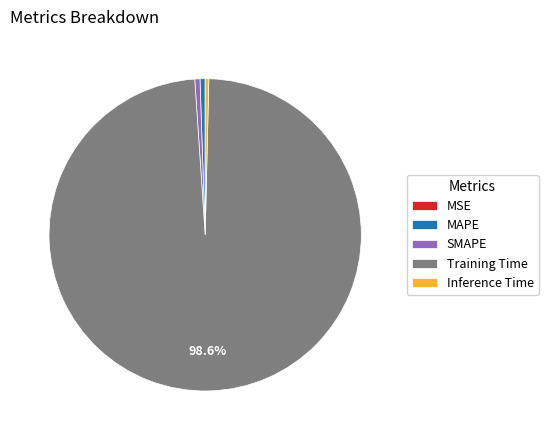

What is the majority slice?

Training Time